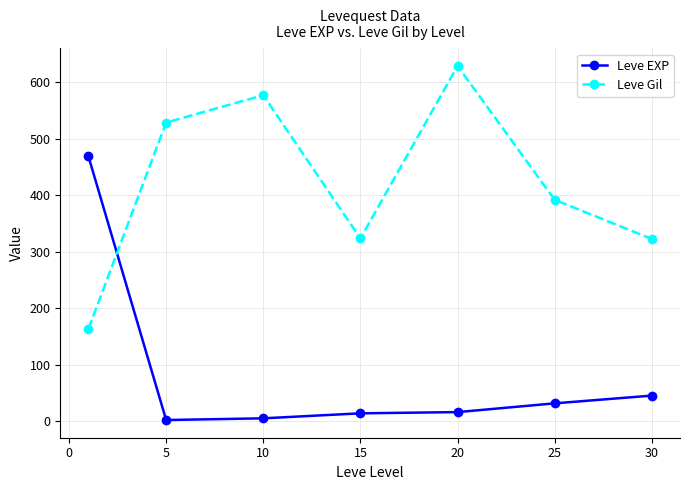

How many intersections are there between Leve EXP and Leve Gil?

1